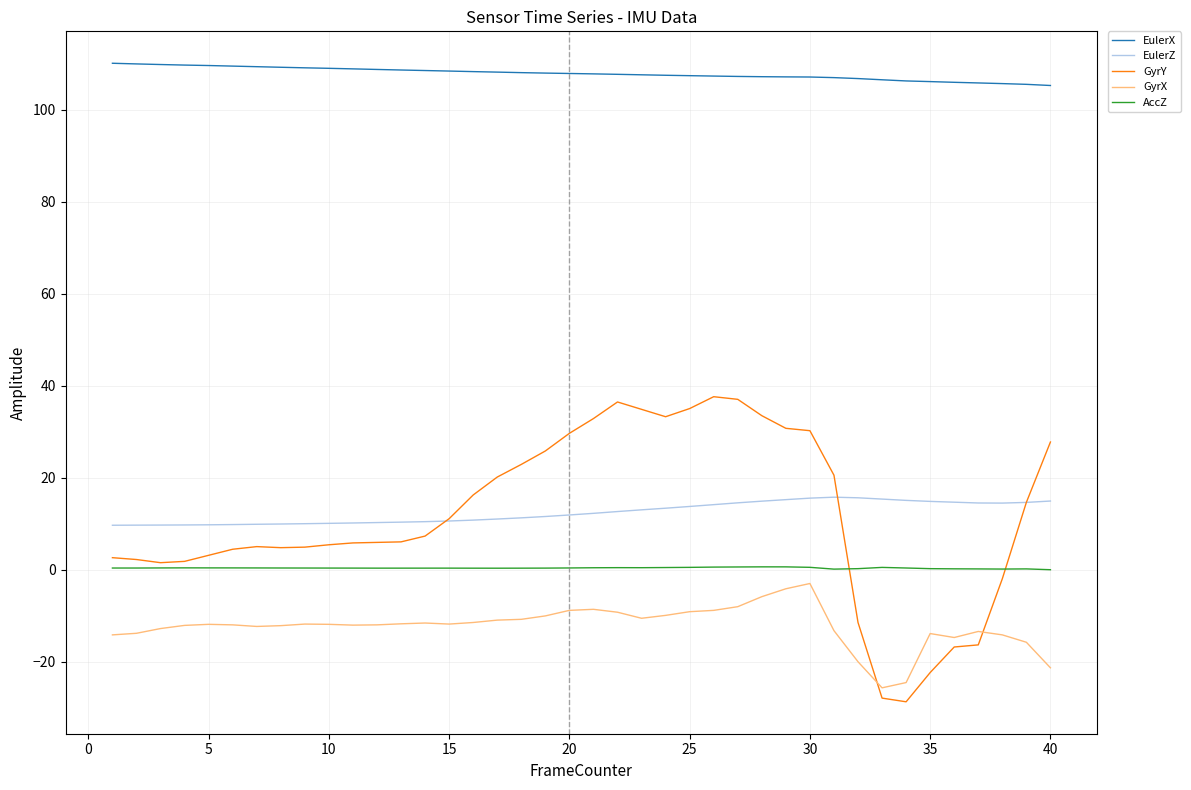

In EulerZ, how many points are higher than both neighbors (excluding endpoints)?

1